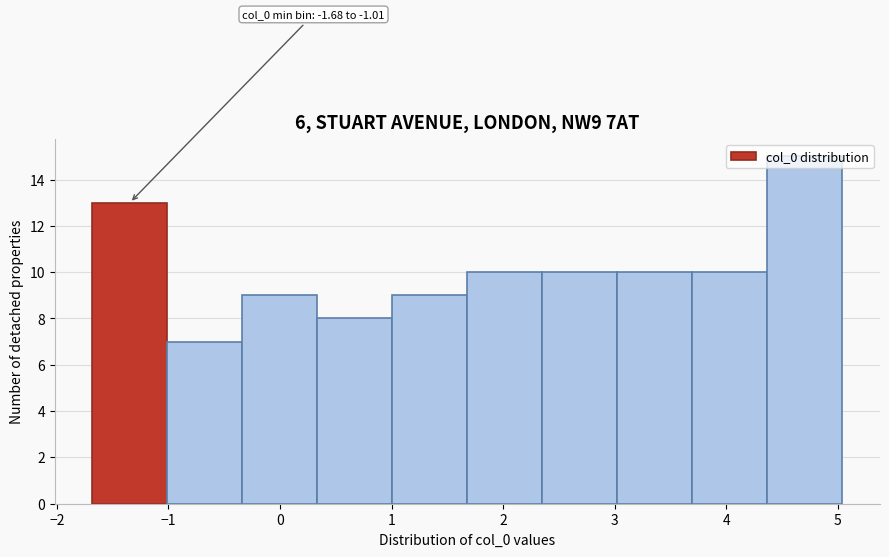

Which range on the x-axis has the tallest bar?

4.4 to 5.0